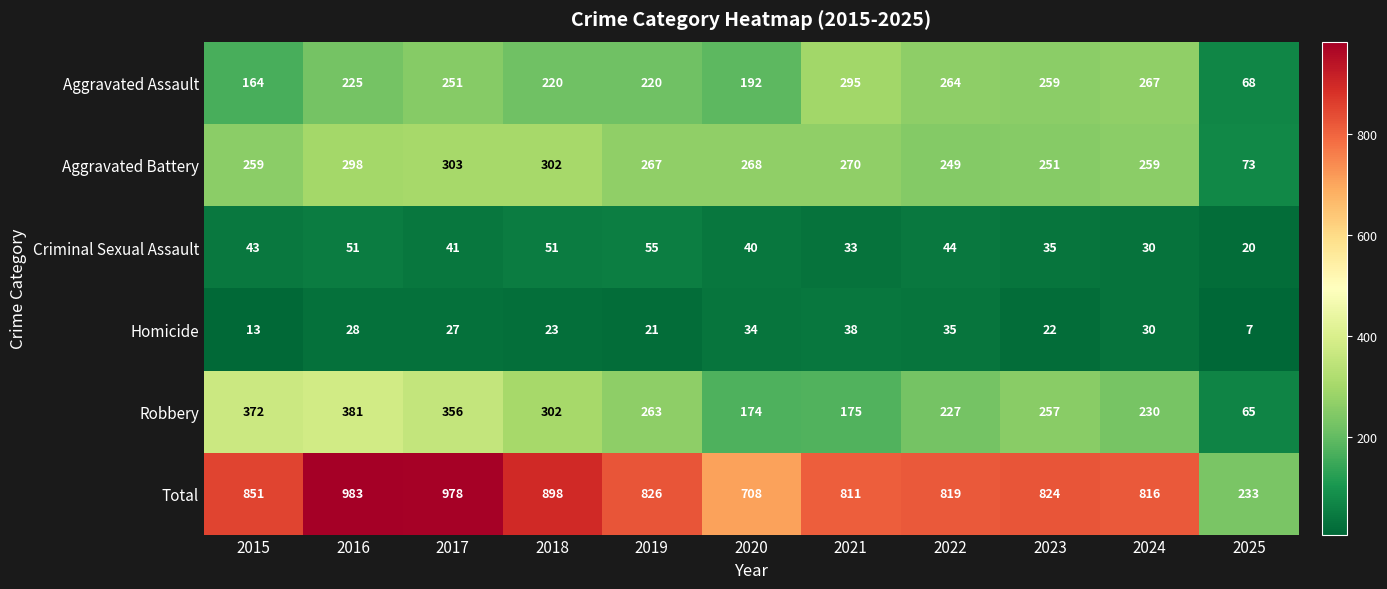

What is the smallest value displayed?

7